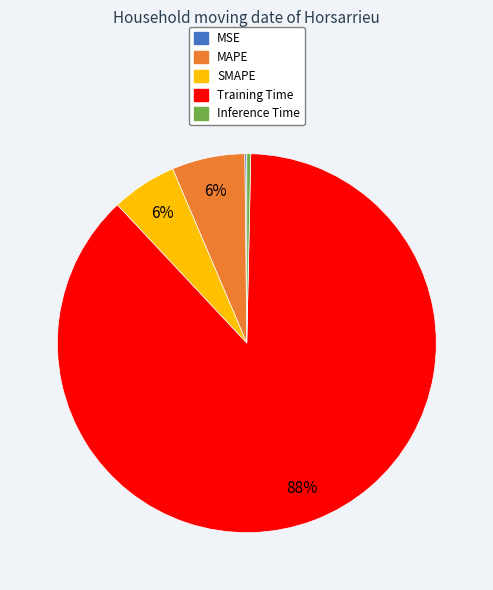

Do Inference Time and SMAPE together represent more than half of the pie?

No